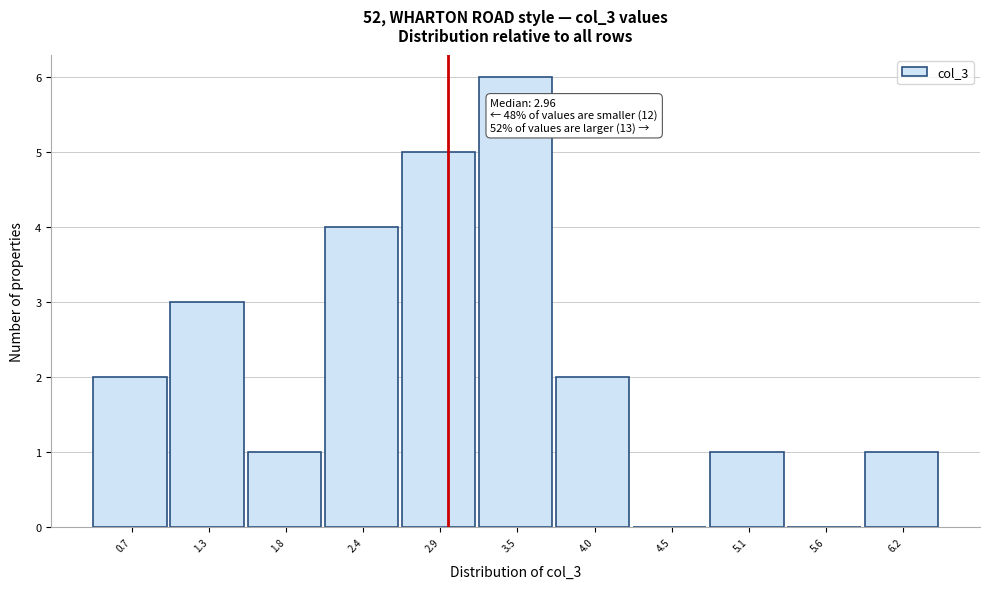

Which range on the x-axis has the tallest bar?

3.2 to 3.7